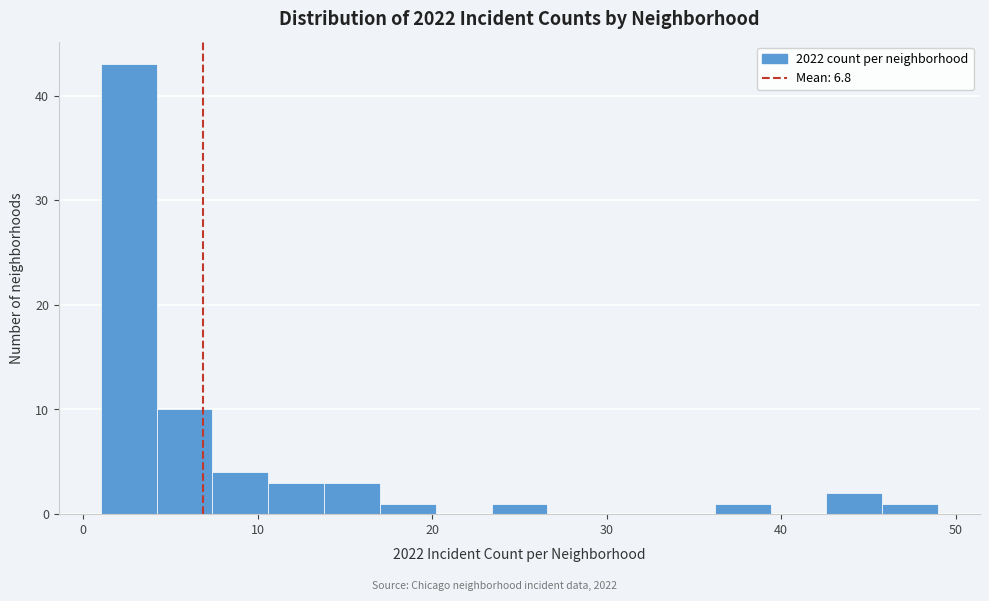

Read against the x-axis, roughly where is the centre of the tallest bar?

3